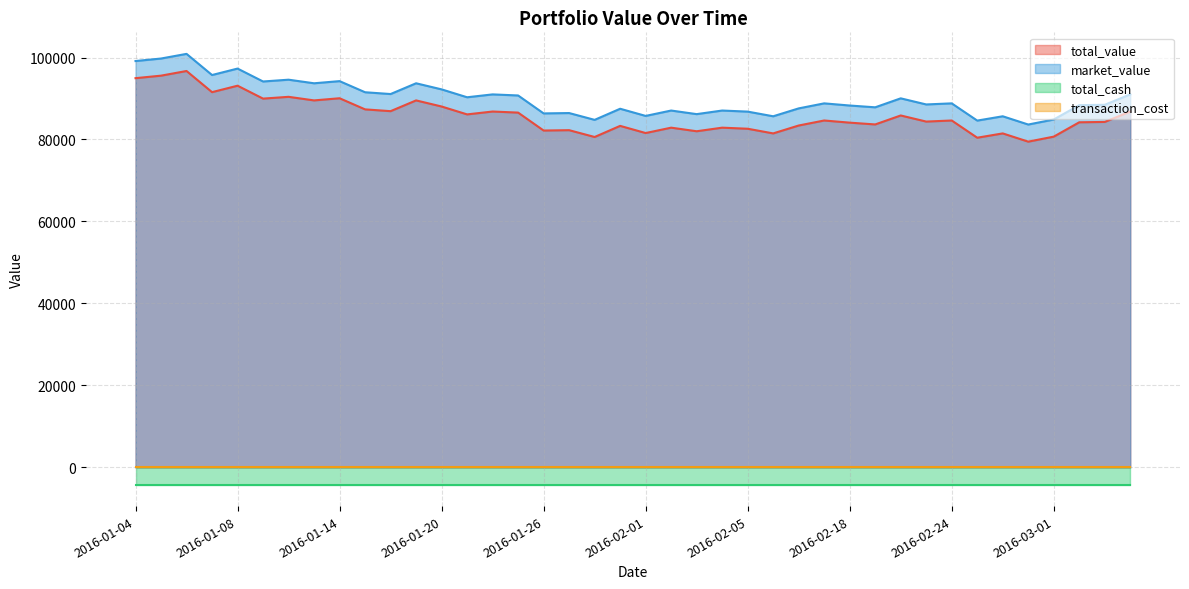

At which category does the chart reach its minimum across all series?

2016-02-29